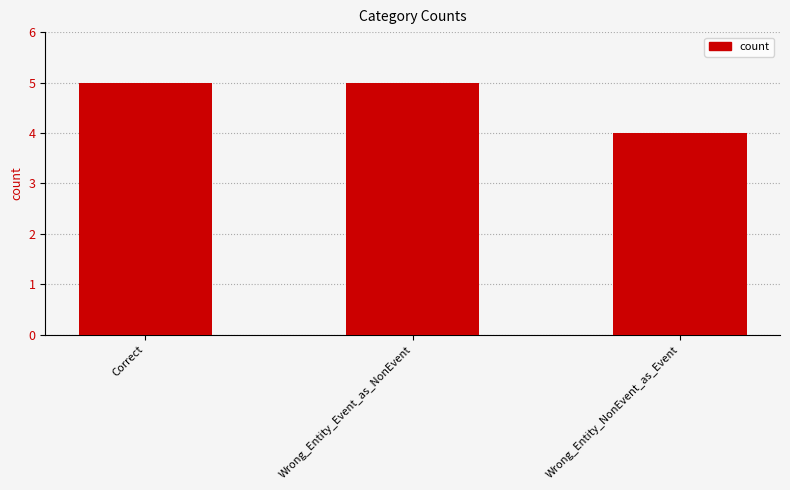

Is it true that the value at Correct is 5?

True